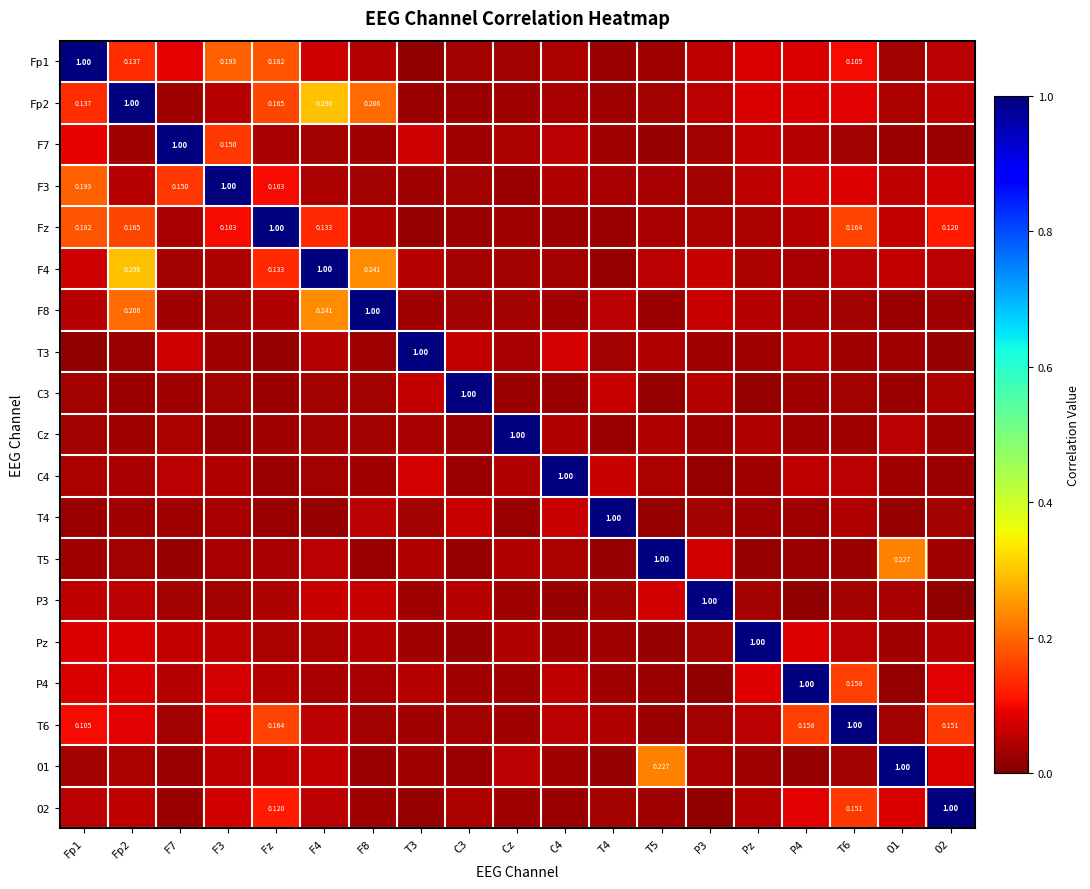

Which category has the lowest value in the F8 series?

T5